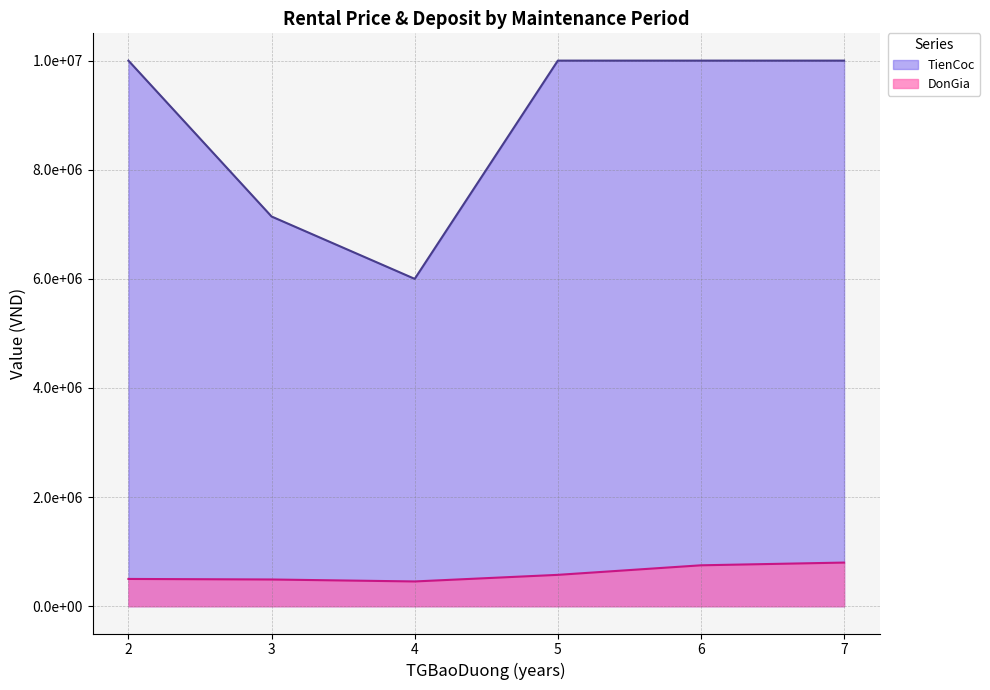

True or false: TienCoc has a value of 10000000 at 5.

True